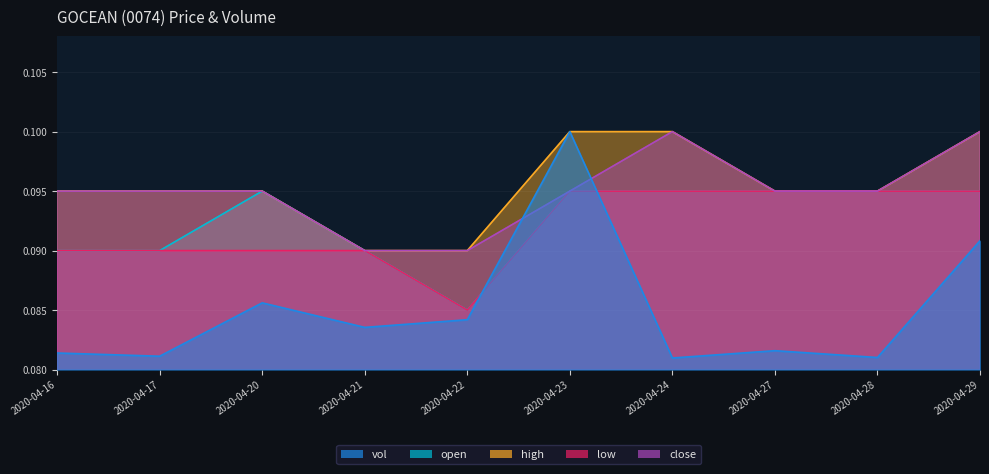

Where is low nearest to the value 0?

2020-04-22